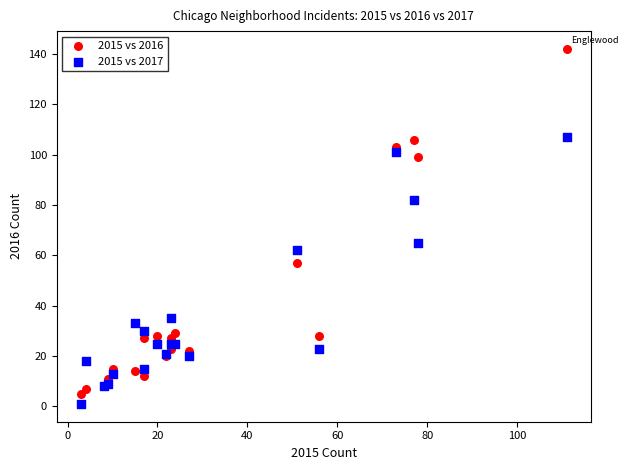

What is the X range (max minus min) for the scatter plot?

108